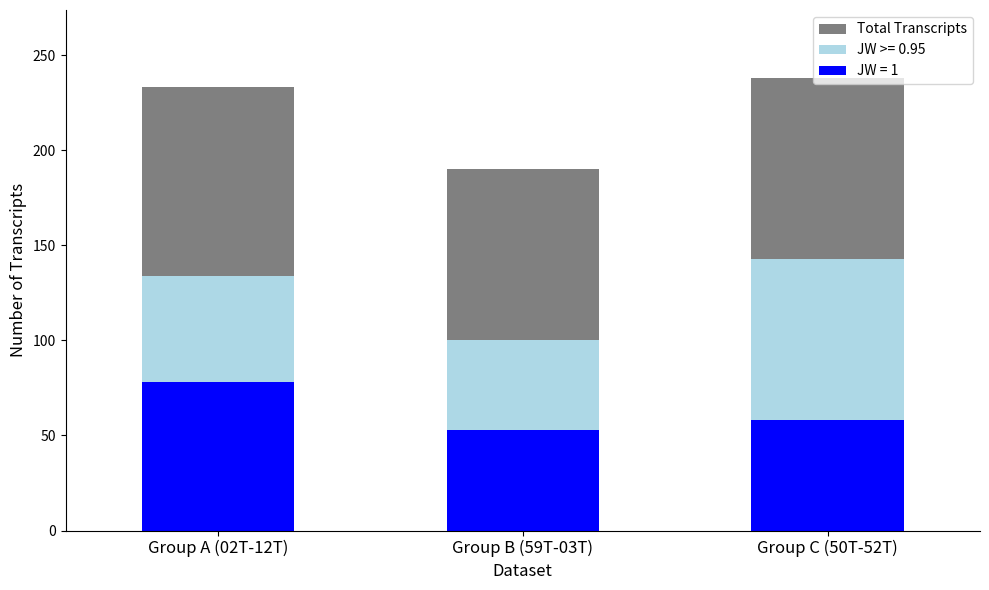

What is the maximum value for JW = 1?

78